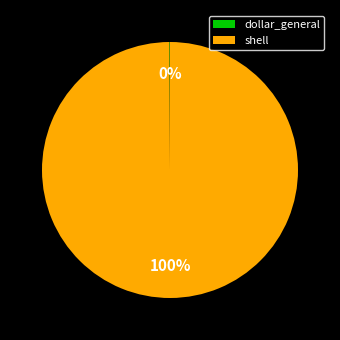

What percentage is the shell slice, to the nearest percent?

100%